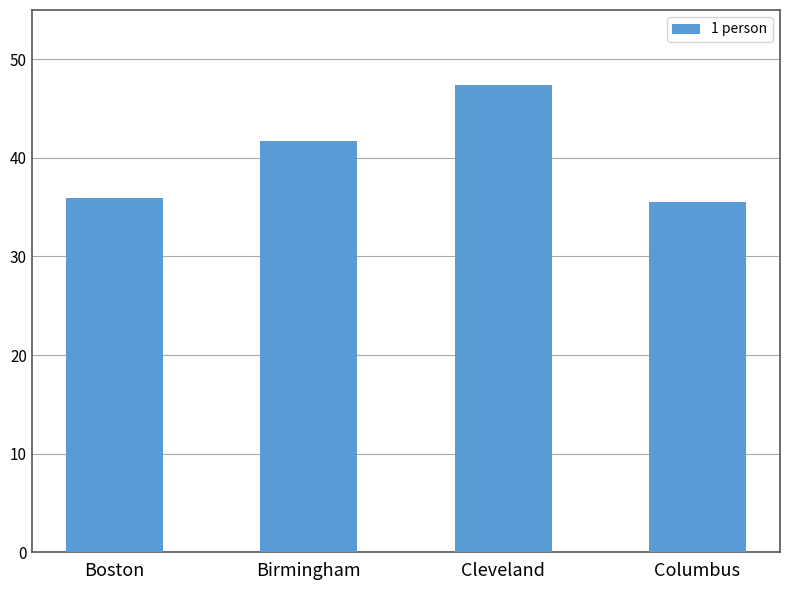

What is the value of the 4th bar from the left?

35.5